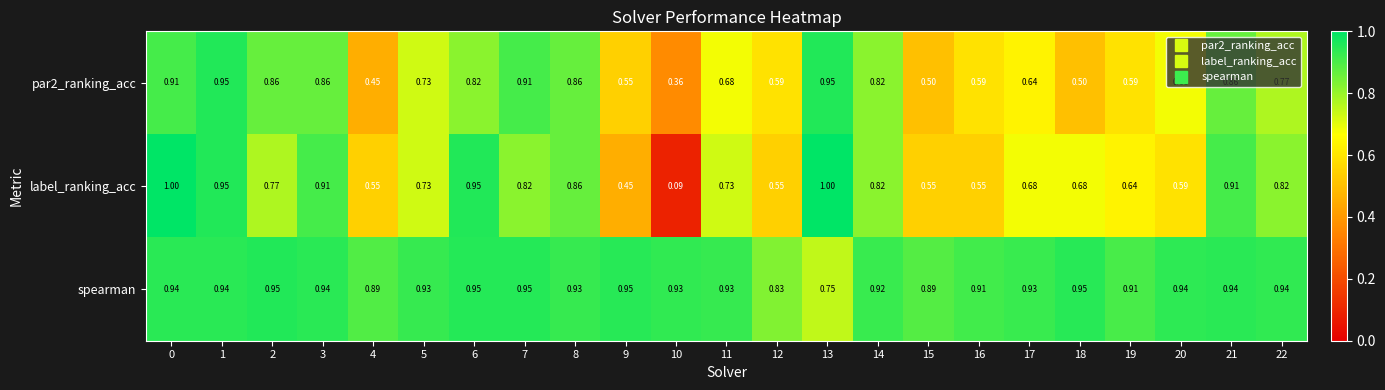

What is the total value across all series at 21?

2.7